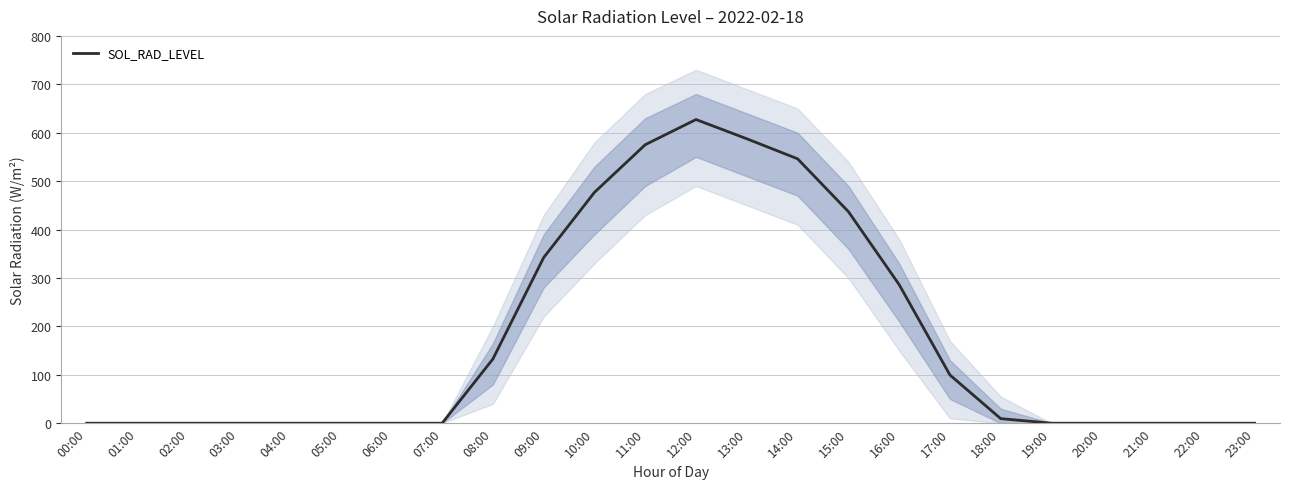

The value at 18:00 is 9.4. True or false?

True